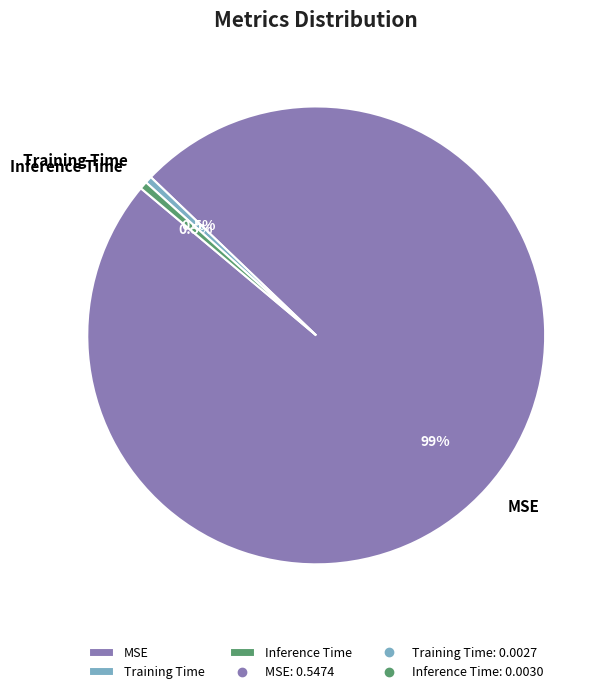

To the nearest percent, what is the difference between the largest and smallest slice percentages?

98%